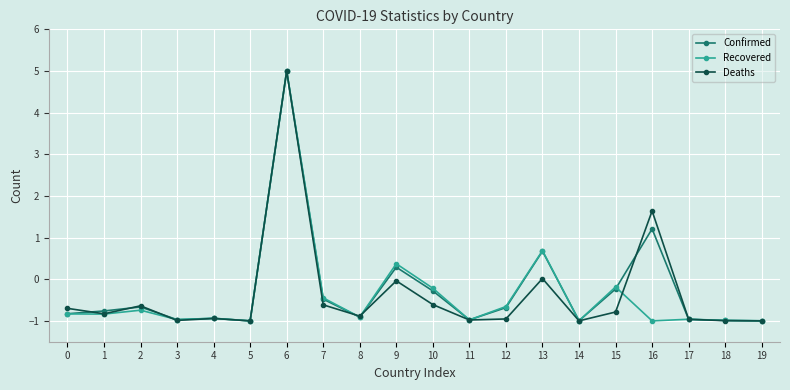

What is the approximate value of Confirmed at 6?

5.0